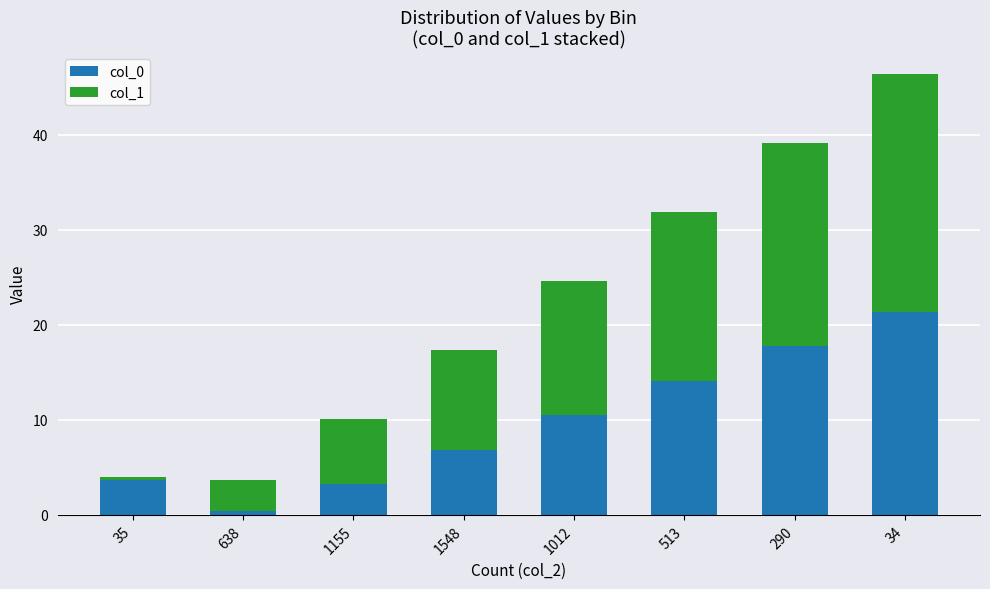

Is it true that col_1 equals 6.9 at 1155?

True